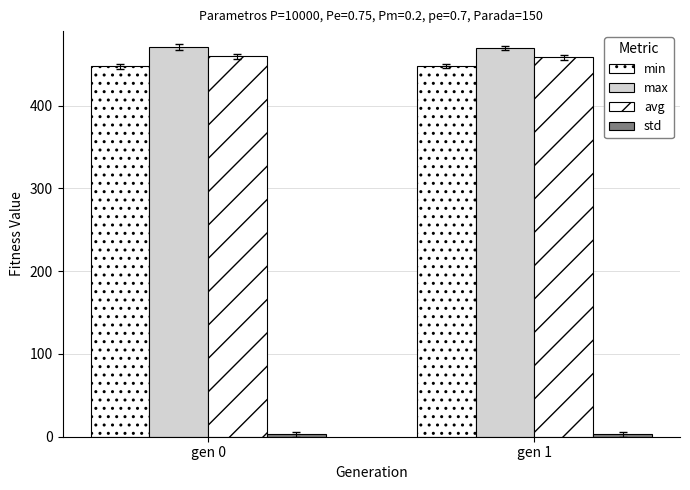

Are the bars grouped side by side (vs. stacked)?

Yes